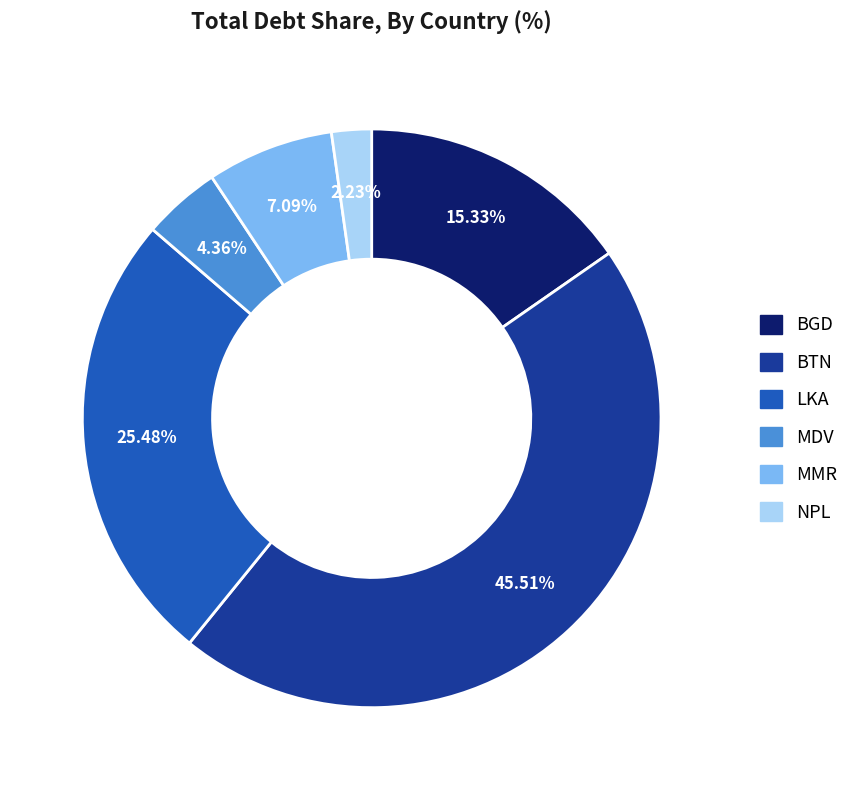

To the nearest percent, what is the difference between the BGD and MDV slice percentages?

11%